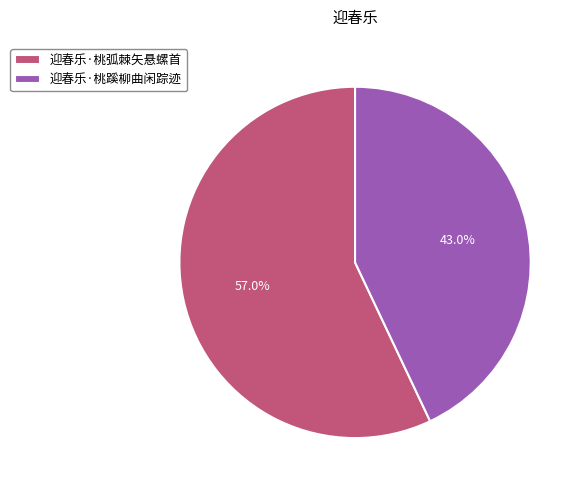

The 迎春乐·桃蹊柳曲闲踪迹 slice represents 43% of the pie. True or false?

True